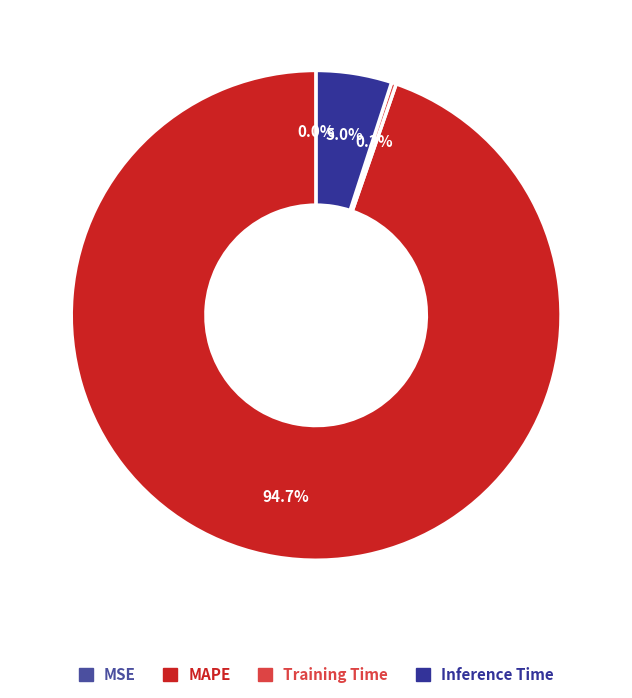

To the nearest percent, what is the difference between the largest and smallest slice percentages?

95%